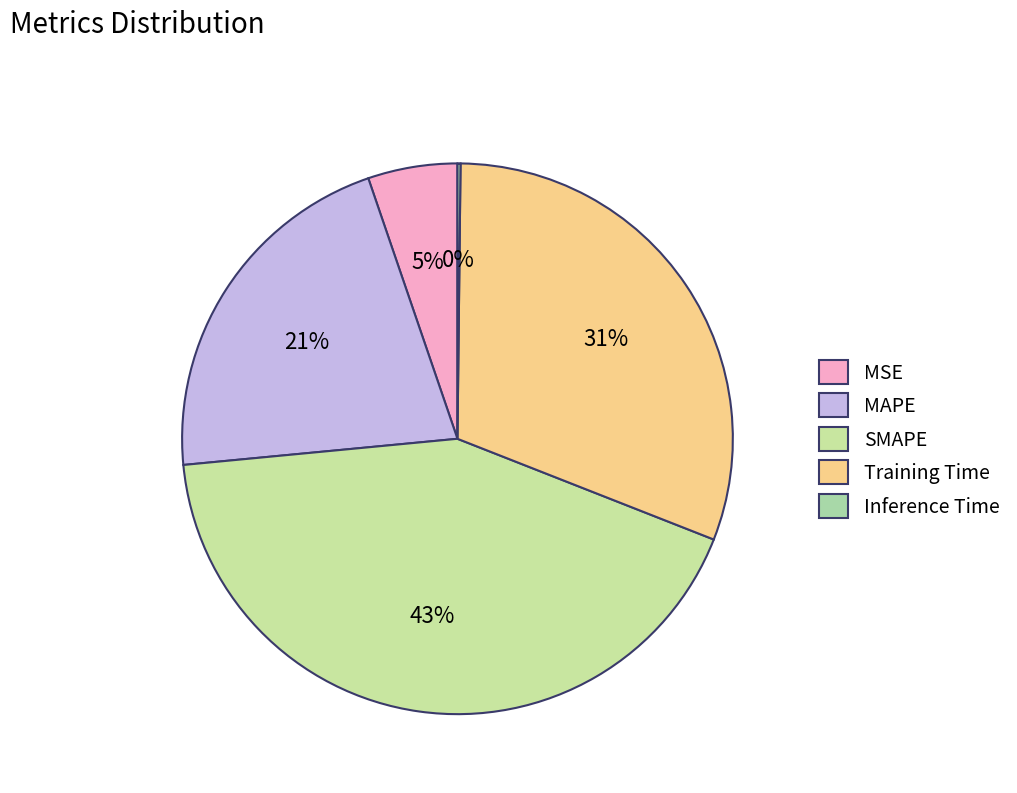

What is the ratio of the value at Training Time to the value at MAPE?

1.4